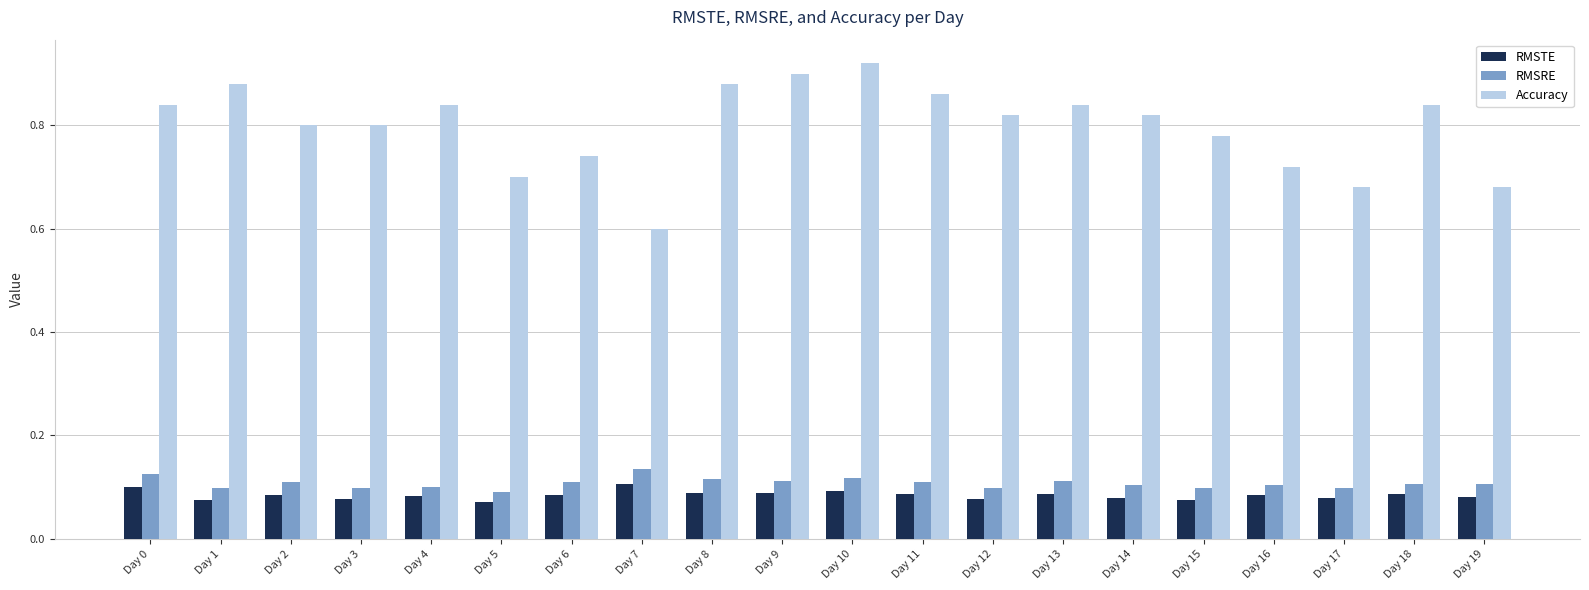

How many RMSRE values are between 0 and 1?

20